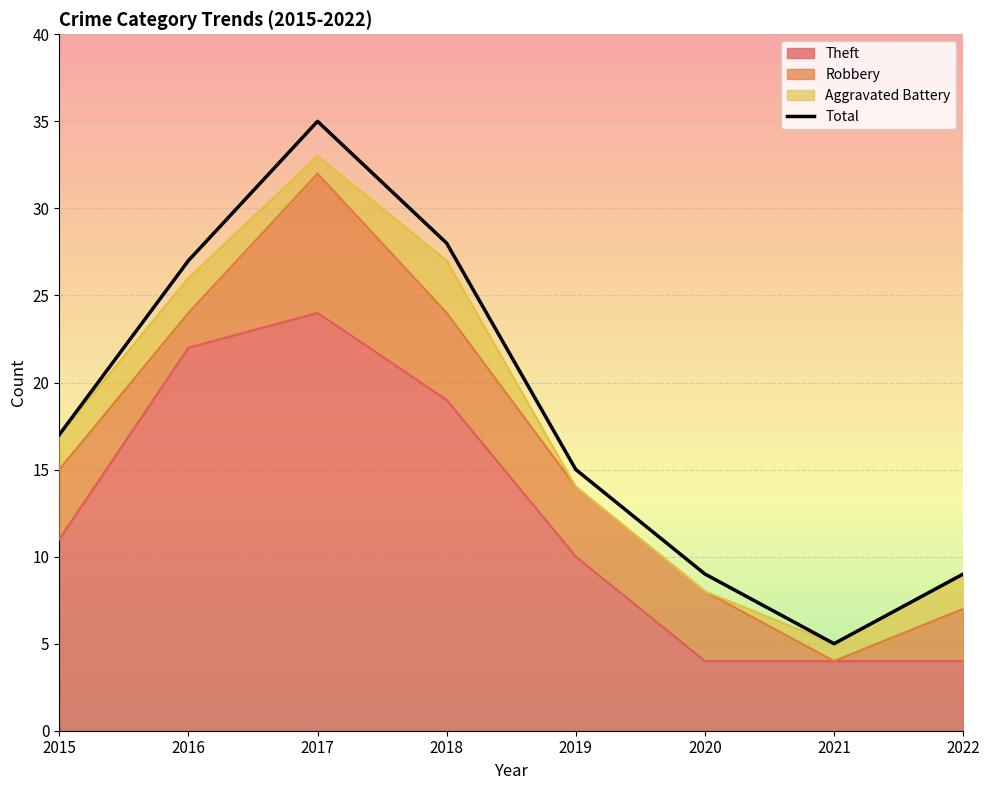

Does the chart display data point markers on the line(s)?

No